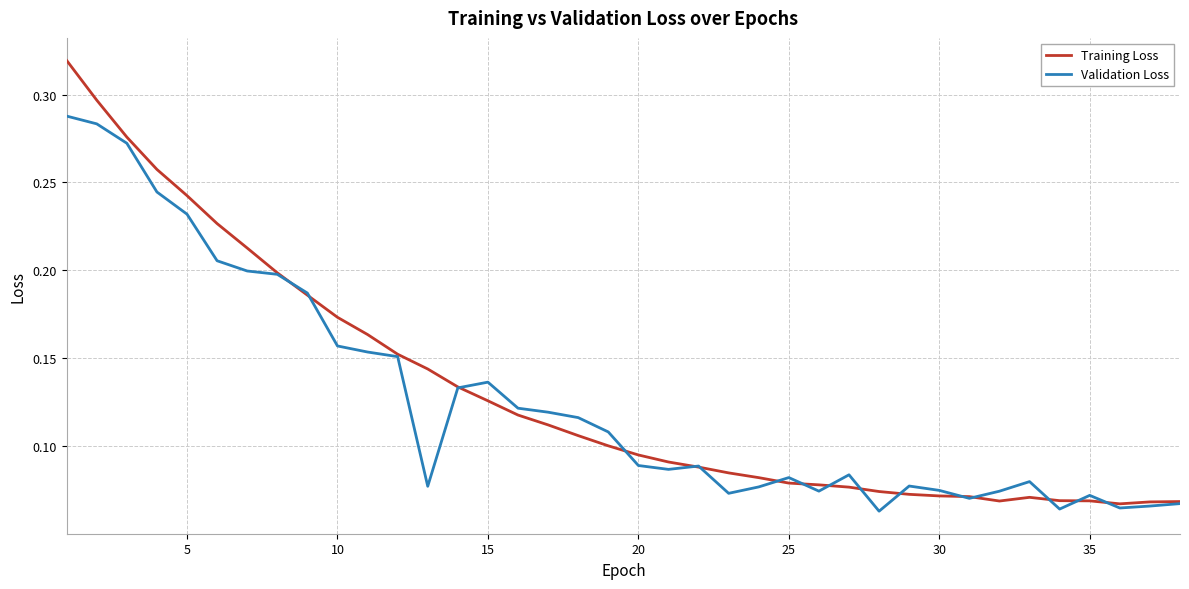

Which series has the largest range (max minus min)?

Training Loss